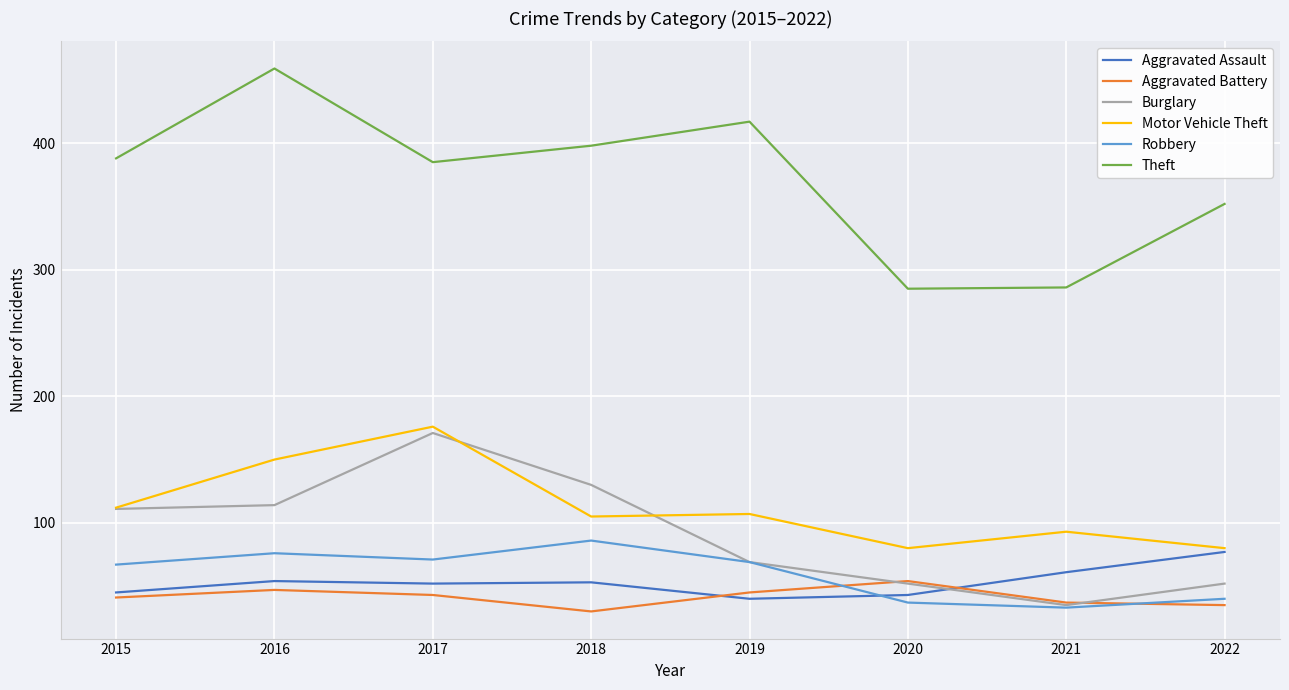

True or false: Aggravated Assault has more than 2 points higher than both neighbors.

False